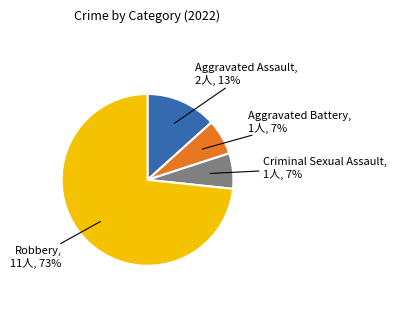

Does any single category account for the majority?

Yes